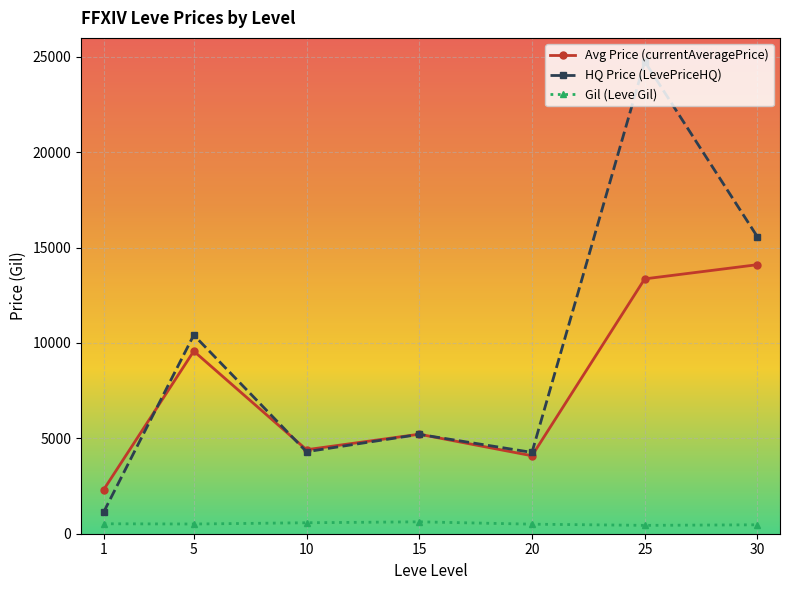

What are all the series names shown in the legend?

Avg Price (currentAveragePrice), HQ Price (LevePriceHQ), Gil (Leve Gil)